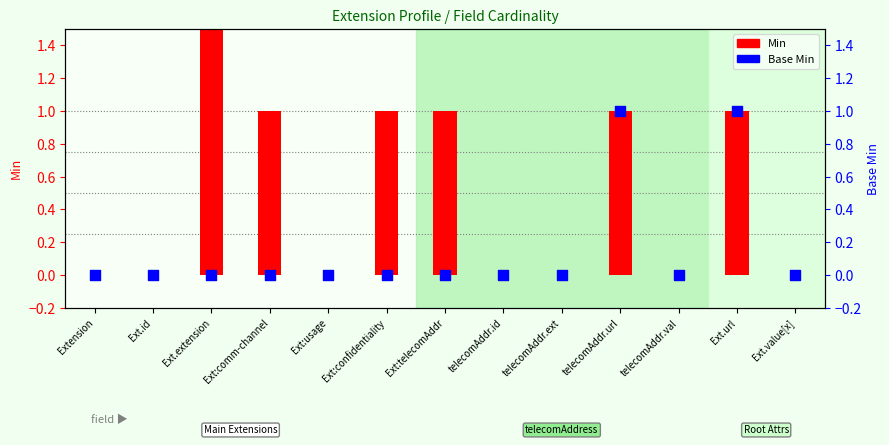

What are all the series names shown in the legend?

Min, Base Min